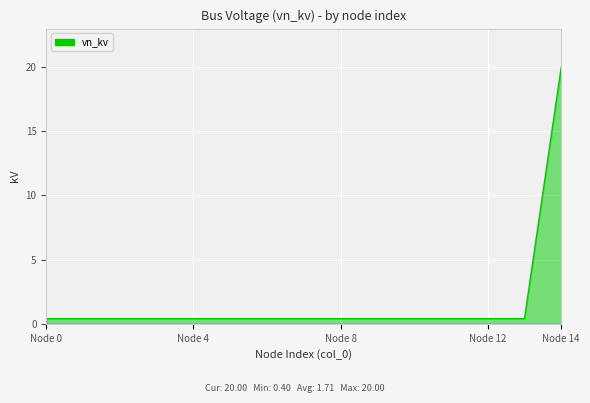

How many series are shown in this chart?

1